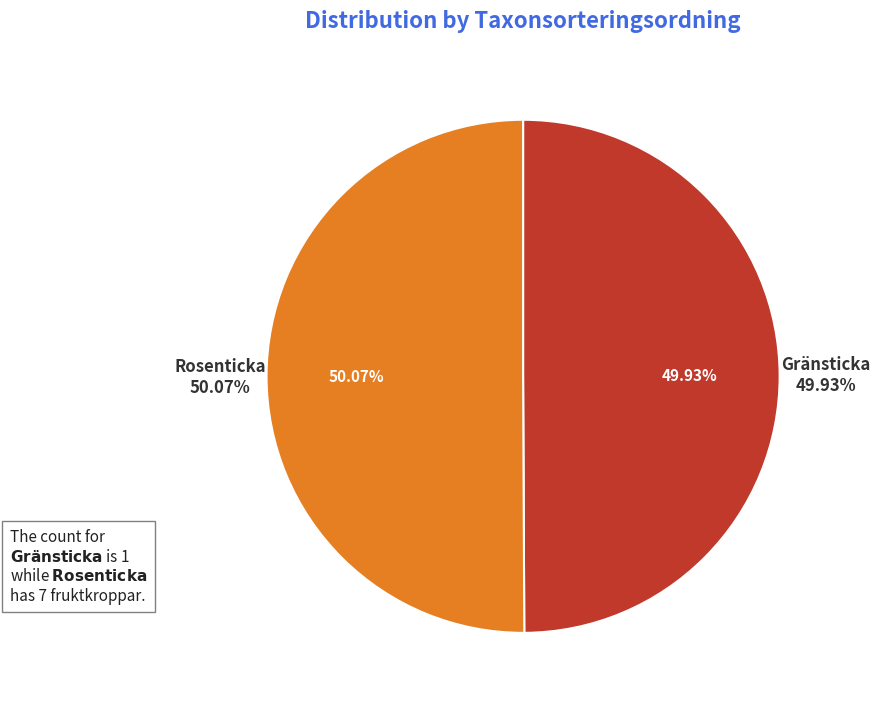

What is the ratio of the value at Rosenticka to the value at Gränsticka?

1.0